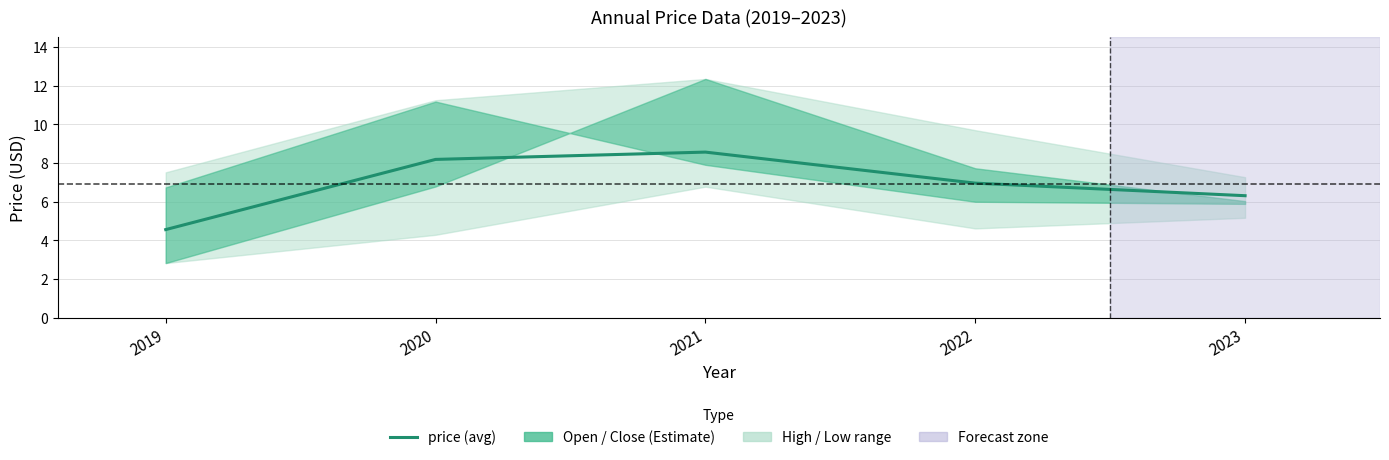

What is the value of the 3rd point from the left?

8.6